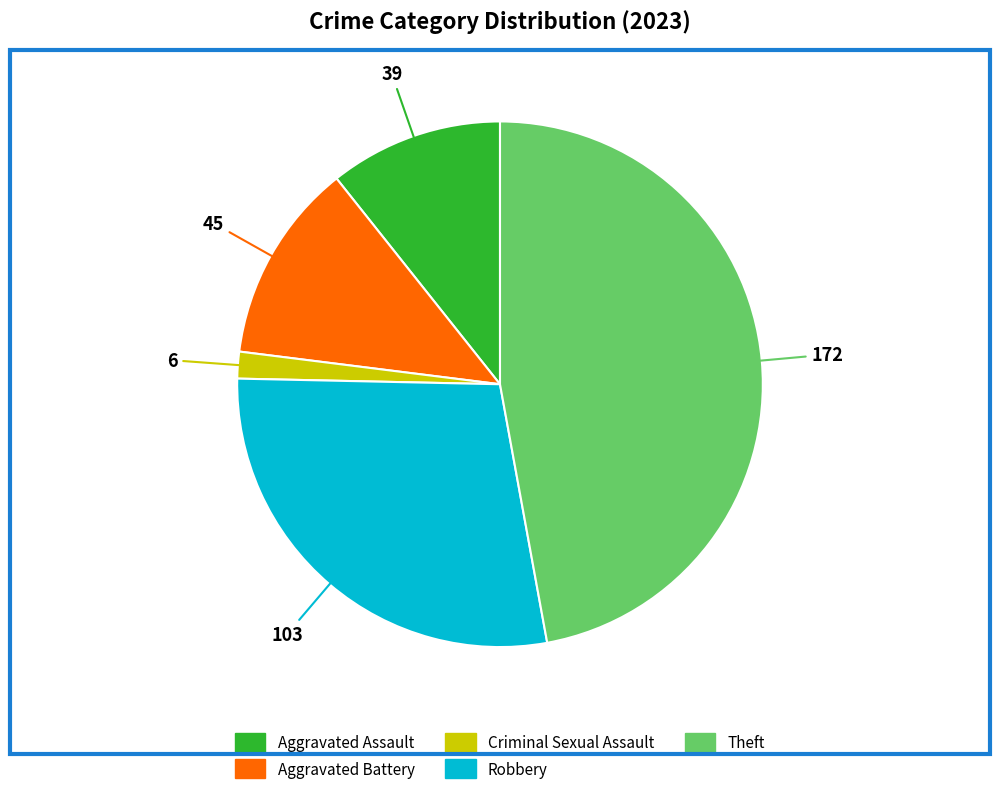

True or false: Aggravated Assault accounts for 1% of the total.

False